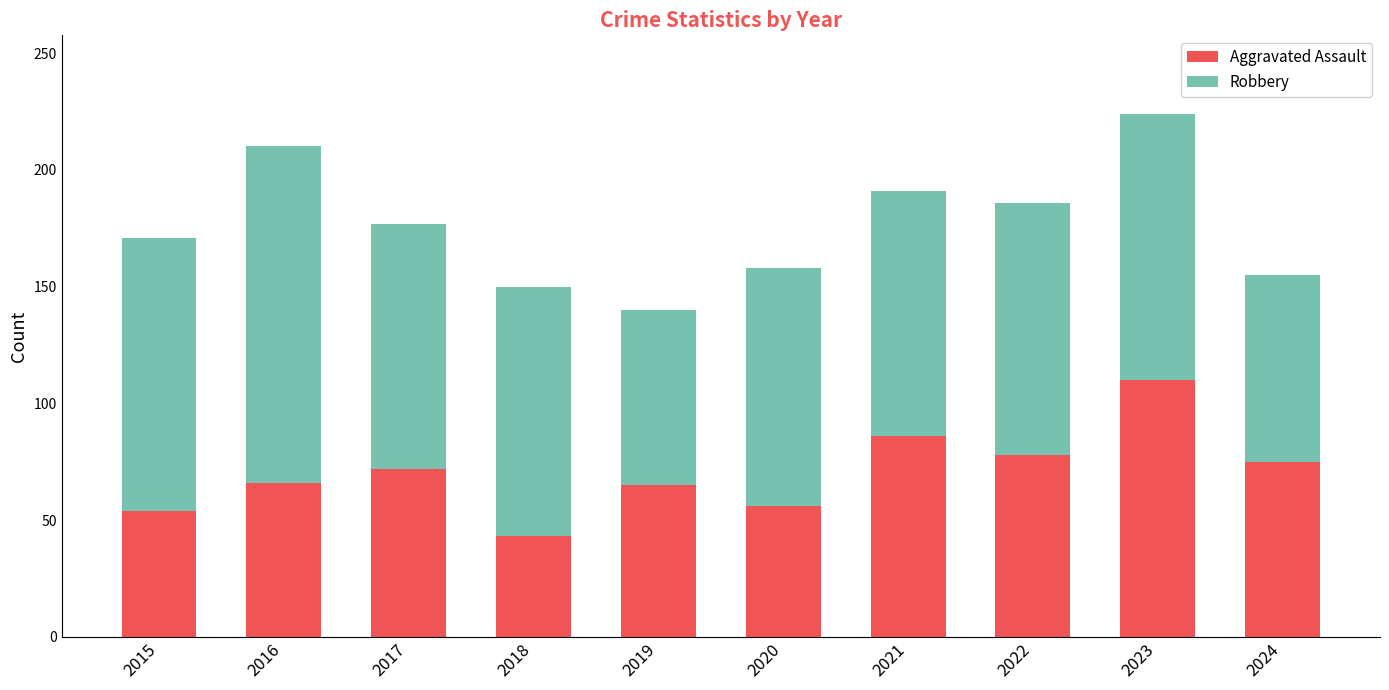

What is the lowest value of the Aggravated Assault series?

43